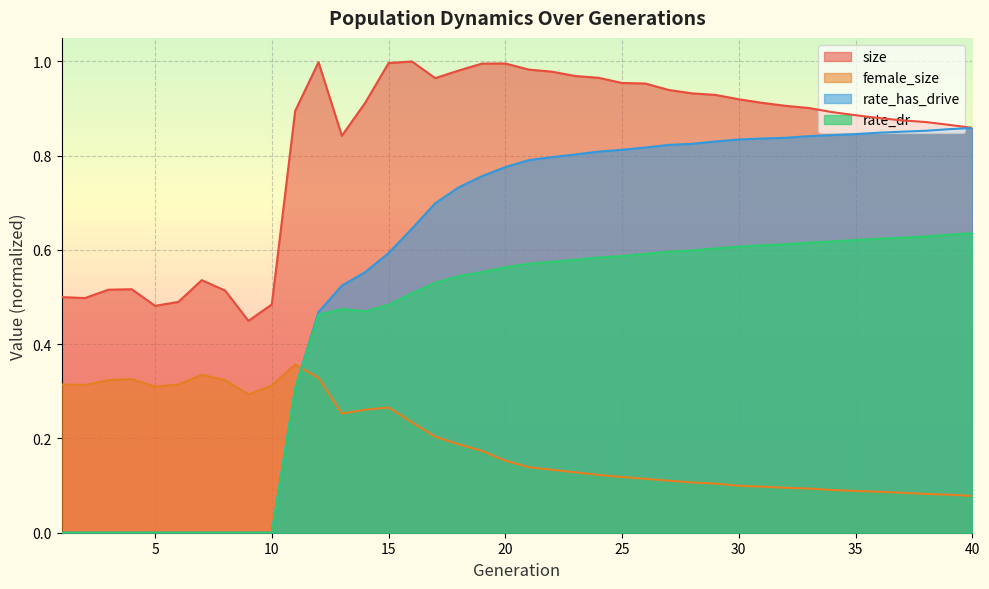

Is it true that rate_has_drive equals 0.7 at 17?

True